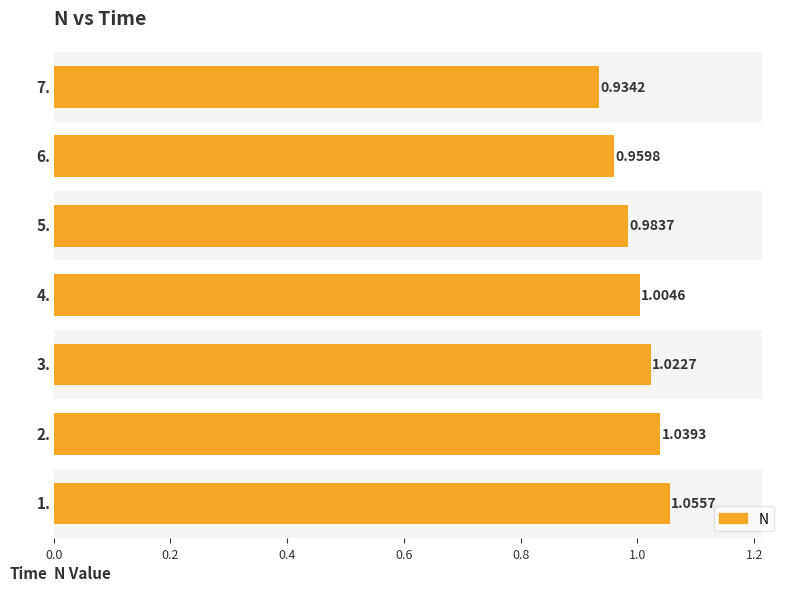

What is the difference between the maximum and minimum values?

0.1